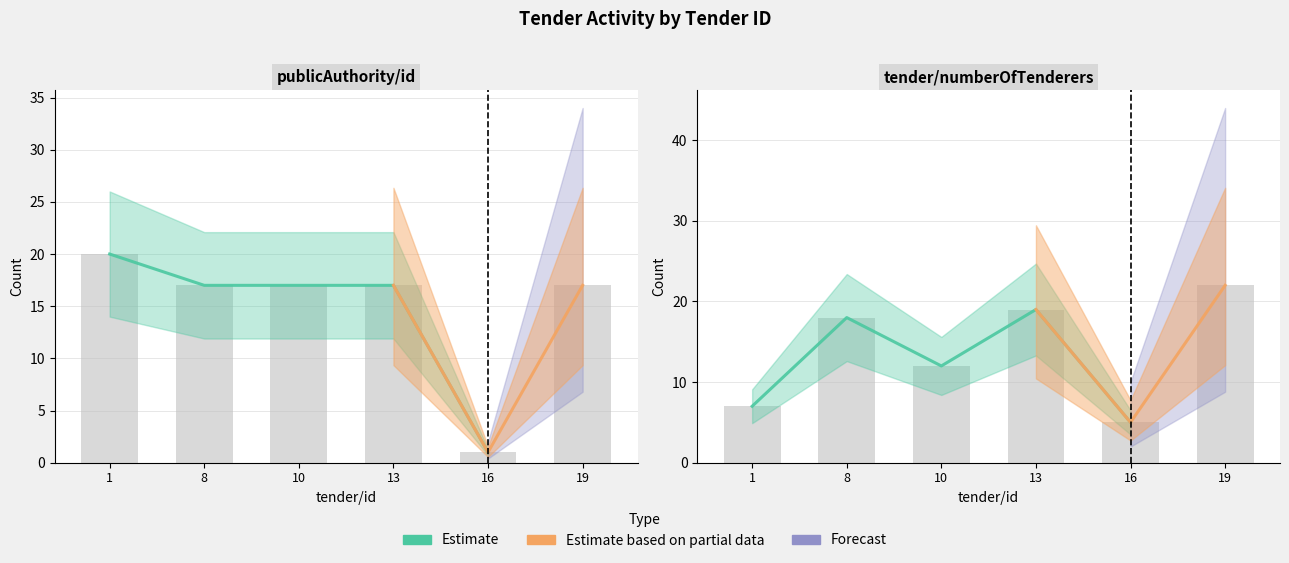

Is it true that publicAuthority/id equals 20 at 1?

True